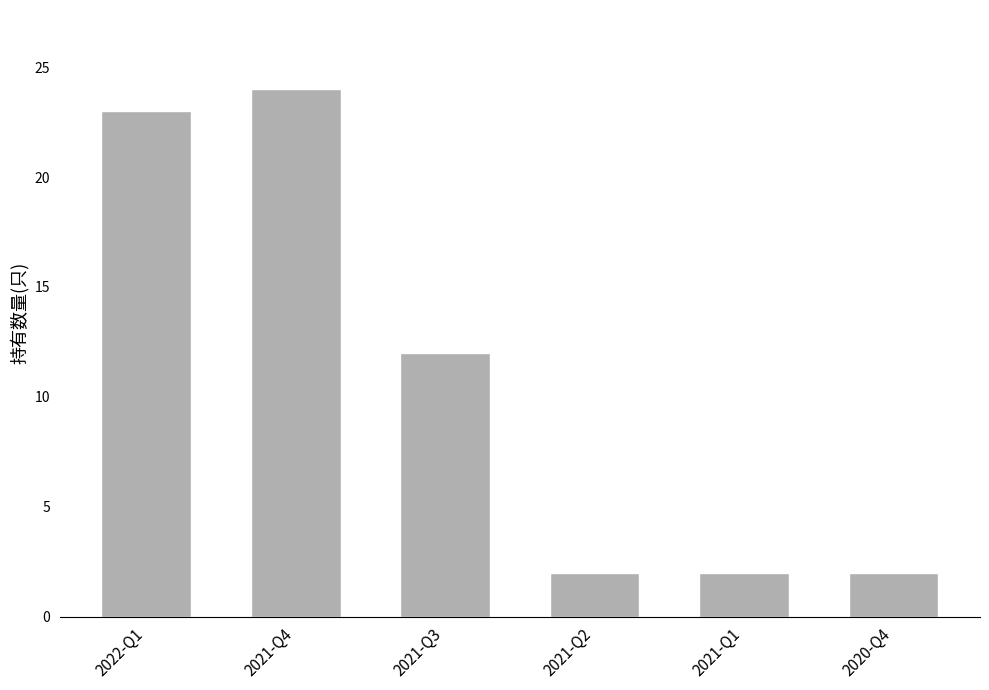

Reading left to right, extract all data points from this chart.

23	24	12	2	2	2